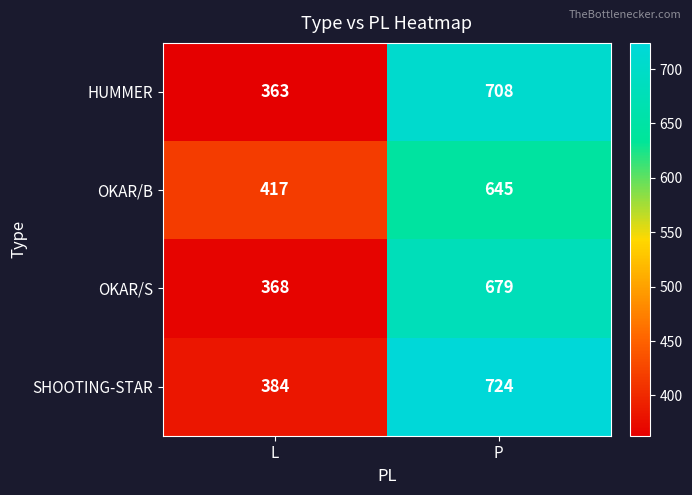

Is it true that OKAR/S equals 368 at L?

True